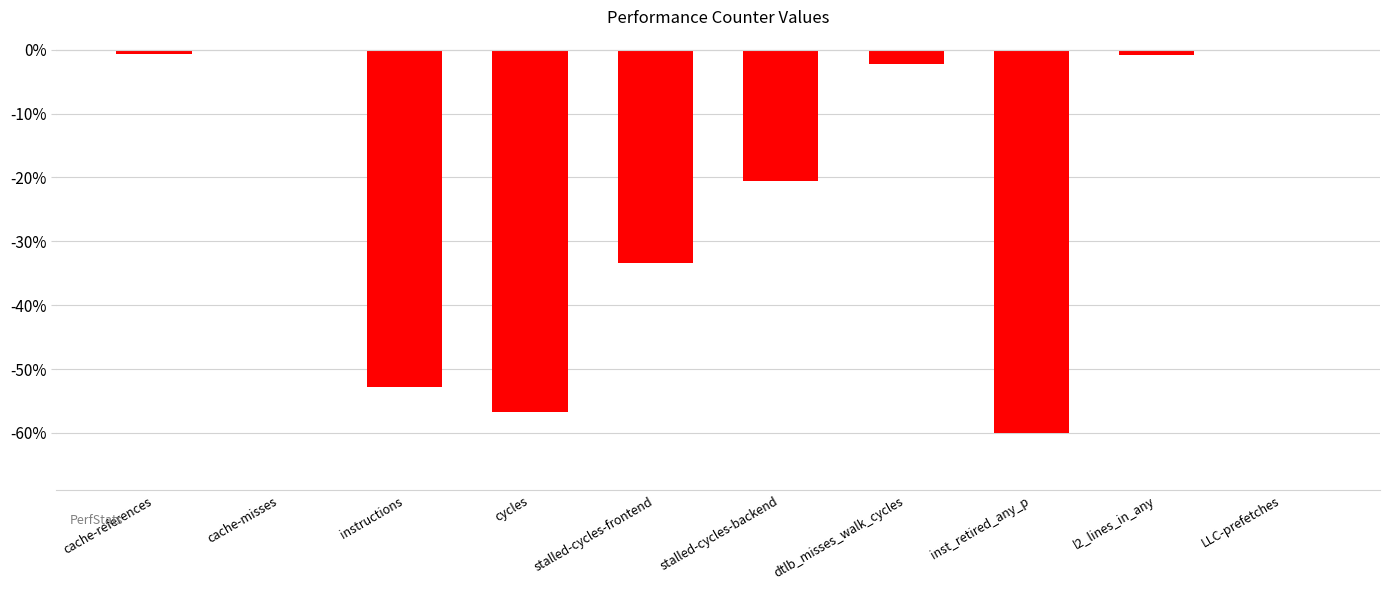

The chart shows a value of -60.0 at inst_retired_any_p. True or false?

True